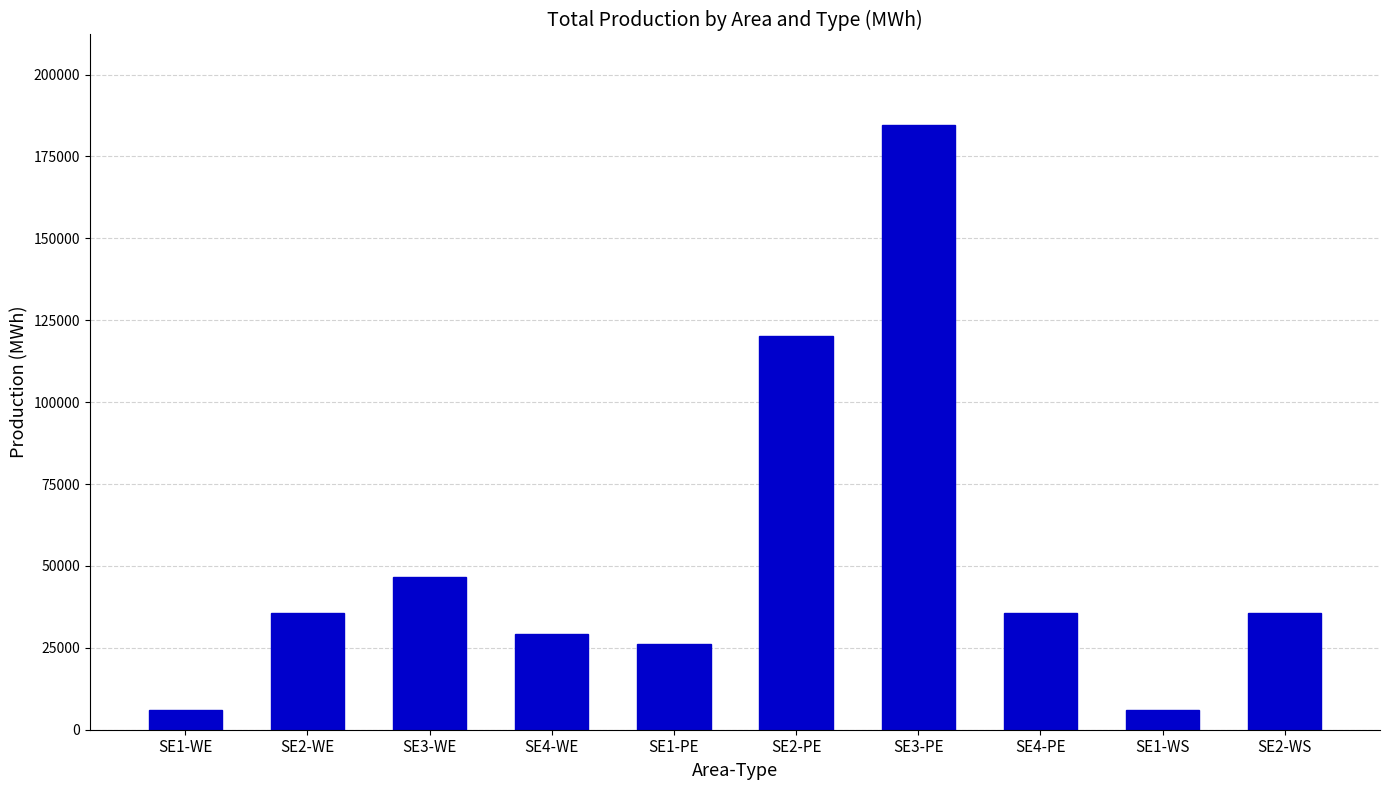

Where does the data first go above 35784?

SE2-WE